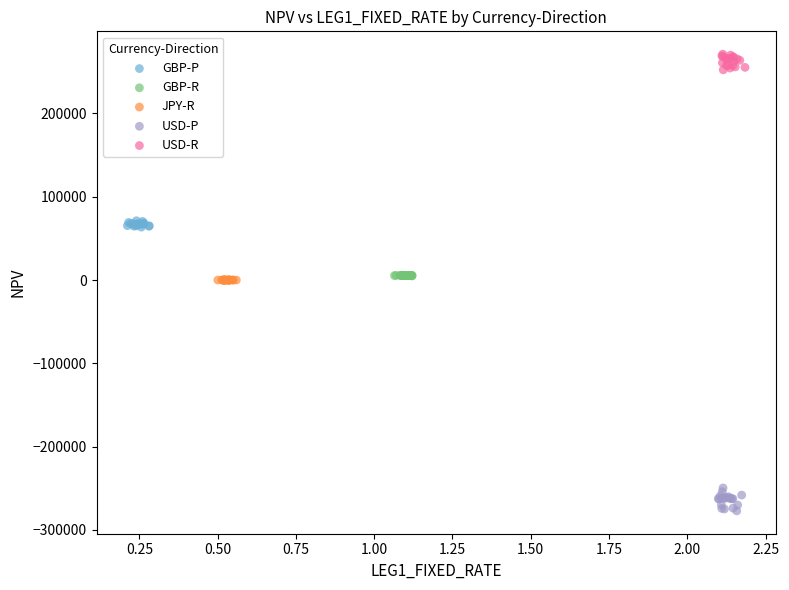

Which series reaches the minimum Y coordinate?

USD-P